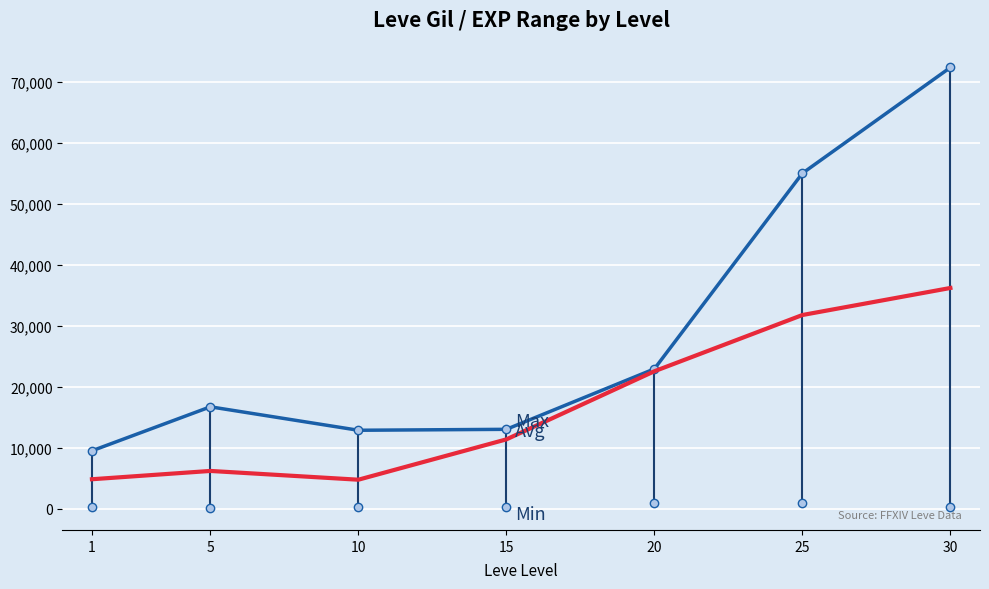

How many distinct data groups are displayed?

3